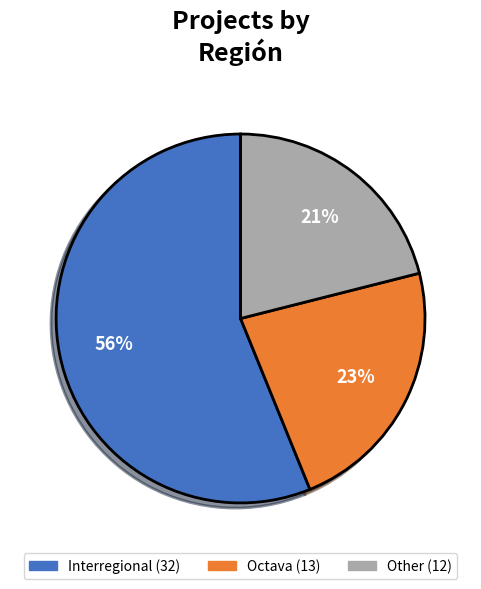

Is there any slice that represents more than half of the pie?

Yes